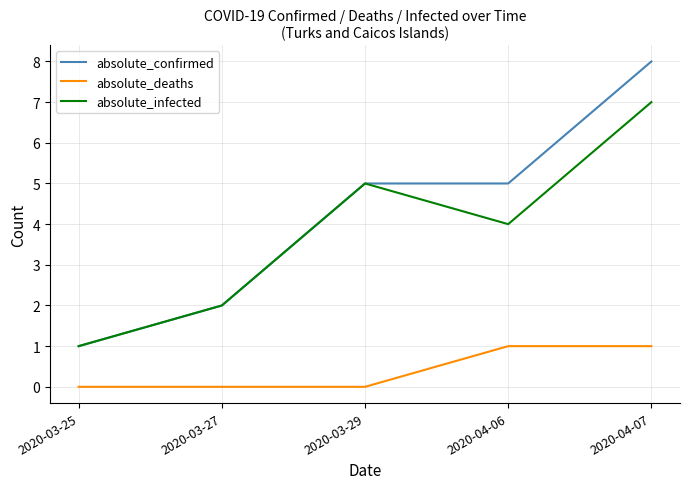

Which series has the largest total across all categories?

absolute_confirmed